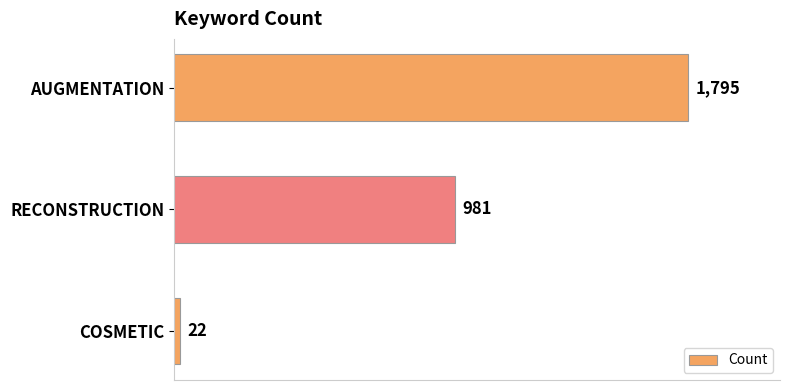

How many values are below 981?

1